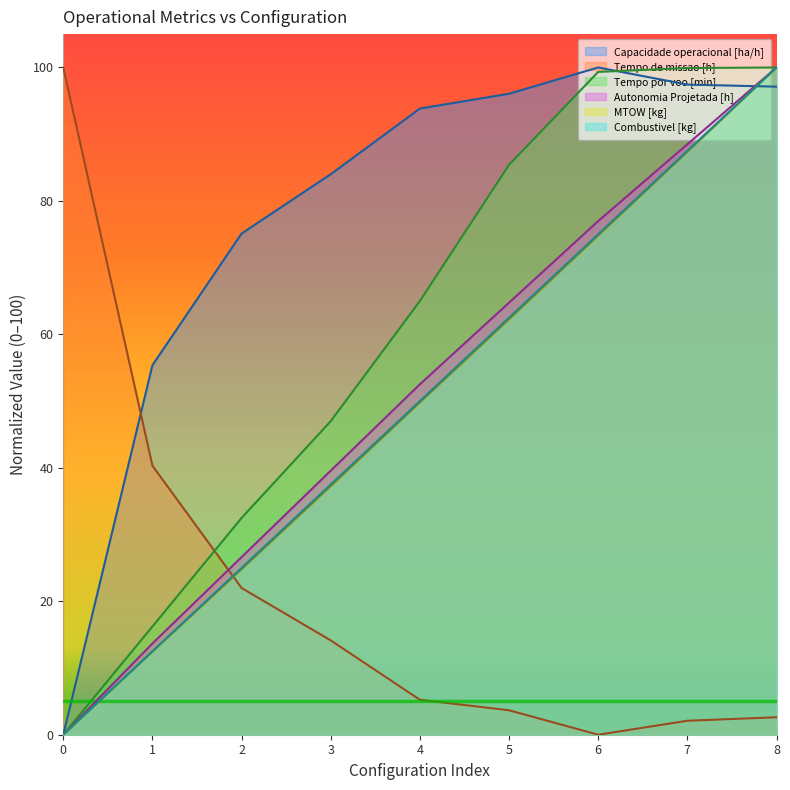

What is the difference between the maximum and minimum values in the Autonomia Projetada [h] series?

100.0